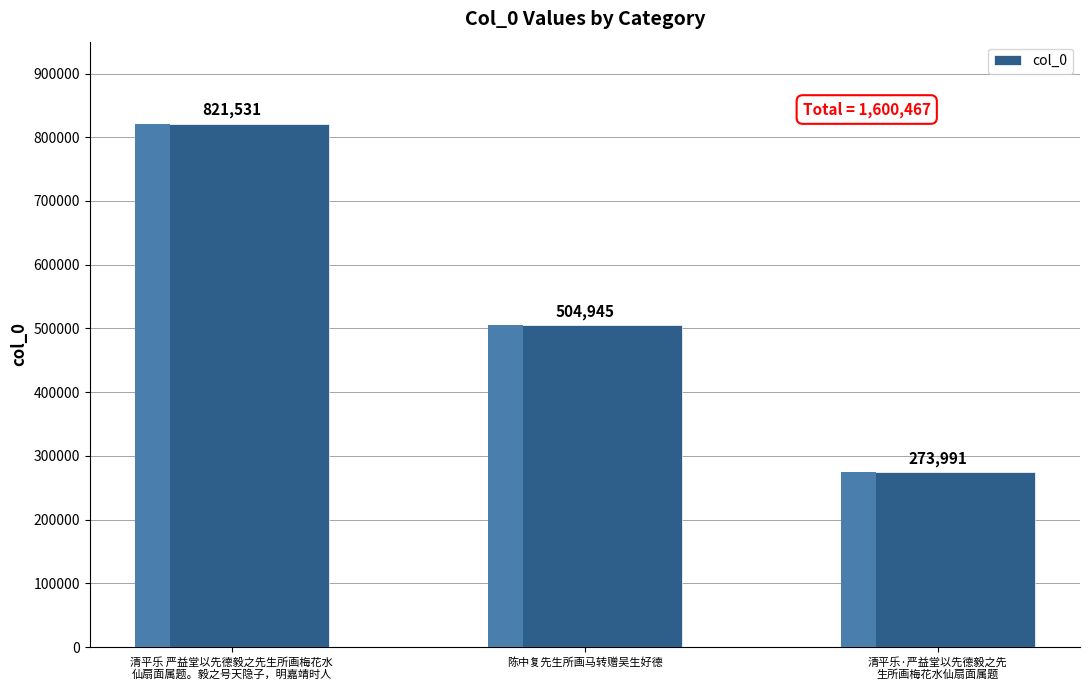

The chart shows a value of 123221 at 陈中复先生所画马转赠吴生好德. True or false?

False